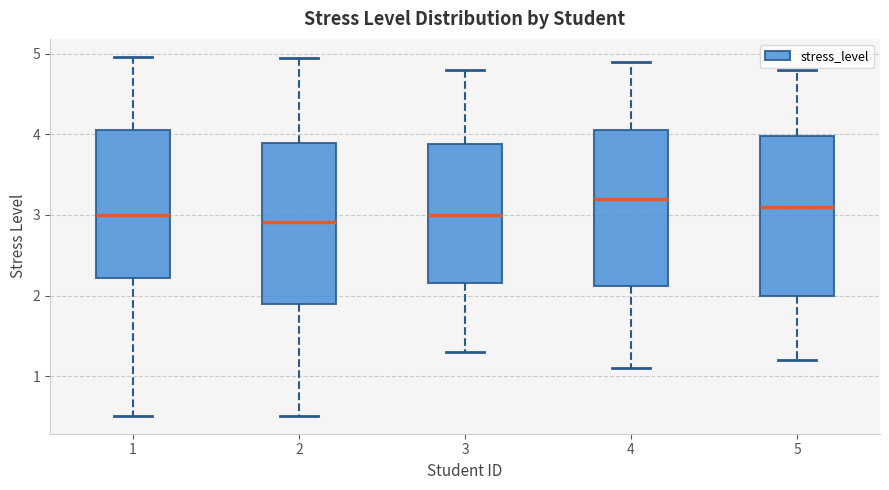

Where is the lower edge of the box at x = 1 on the y-axis? The values are not printed on the chart, so give them approximately, as read against the axis.

2.2